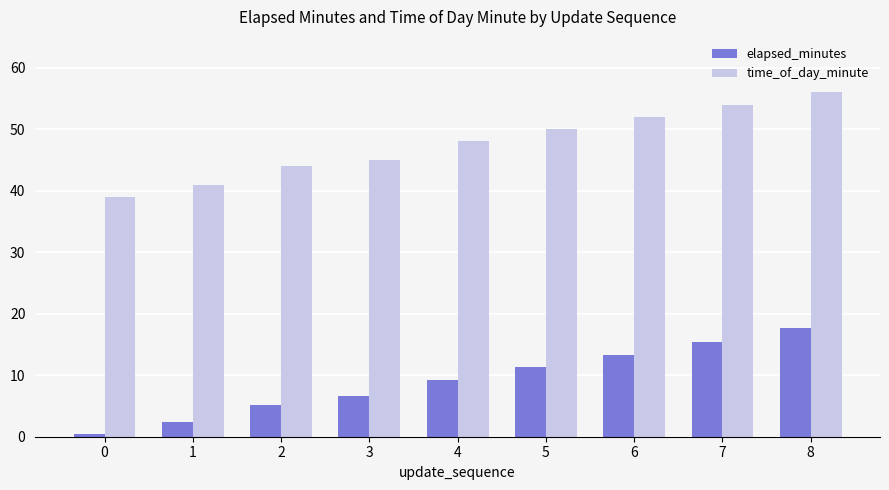

Which series has the largest total across all categories?

time_of_day_minute